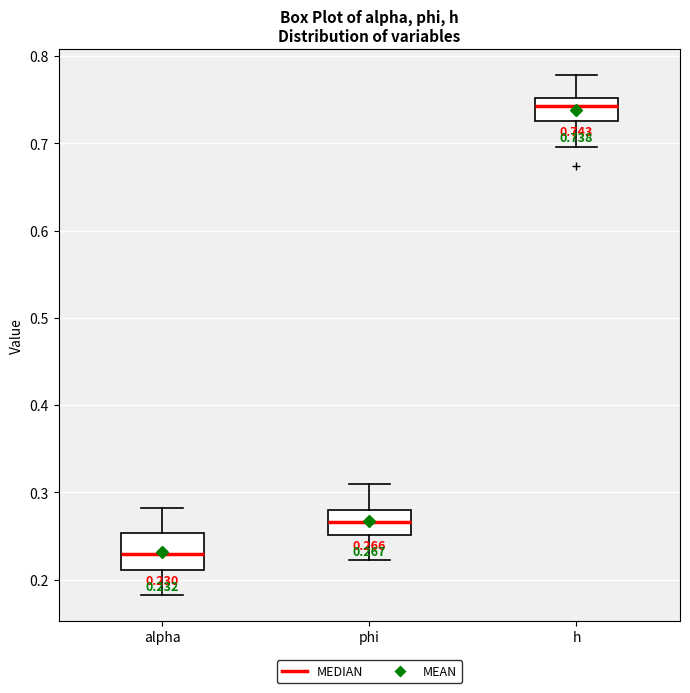

Which box is the tallest, from its lower edge to its upper edge?

alpha